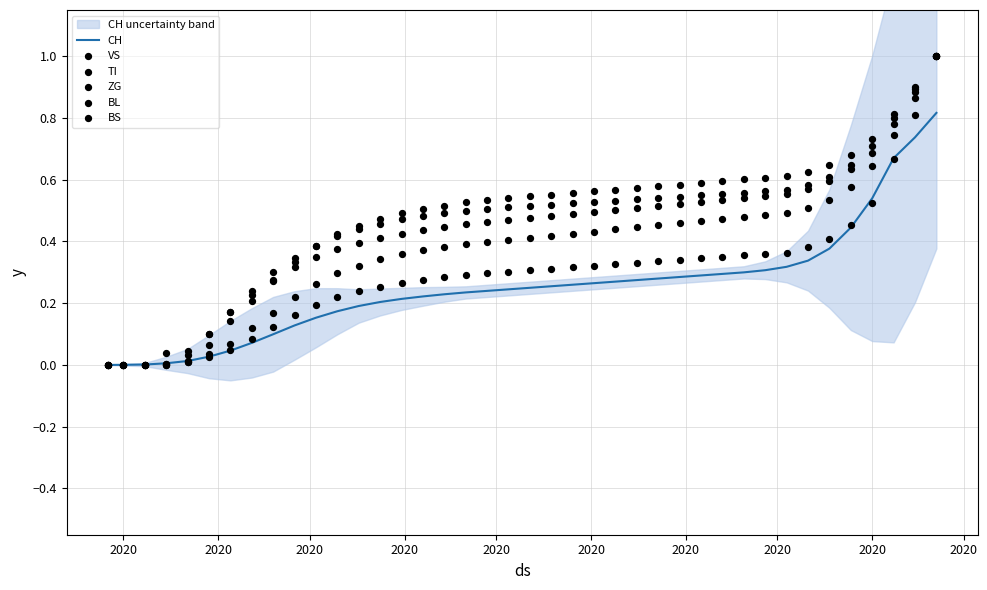

Which series has the largest Y range (max minus min)?

VS